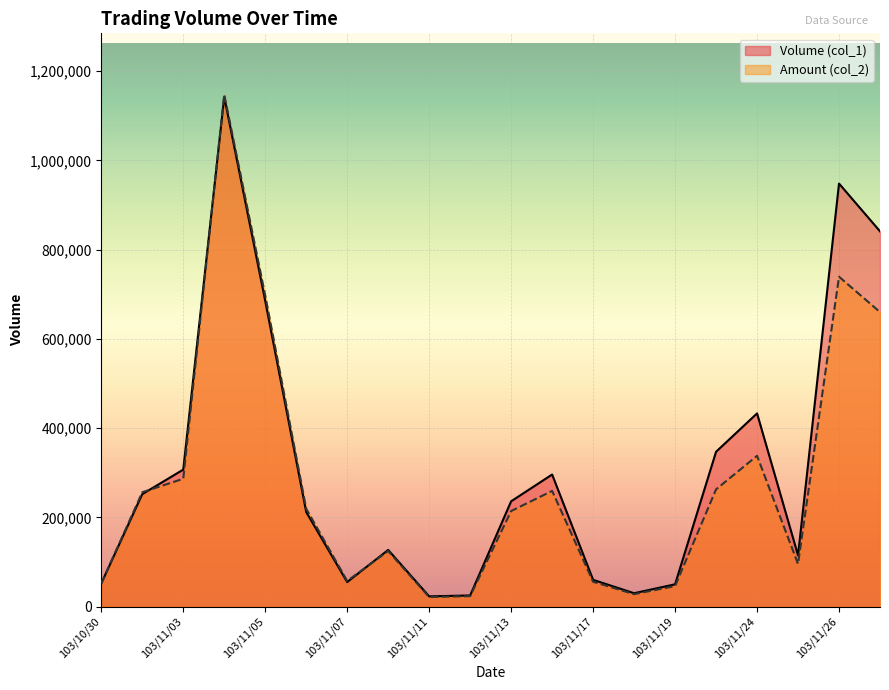

Rank the categories by Amount (col_2) value from highest to lowest.

103/11/04, 103/11/26, 103/11/05, 103/11/27, 103/11/24, 103/11/03, 103/11/21, 103/11/14, 103/10/31, 103/11/06, 103/11/13, 103/11/10, 103/11/25, 103/11/07, 103/11/17, 103/10/30, 103/11/19, 103/11/18, 103/11/12, 103/11/11